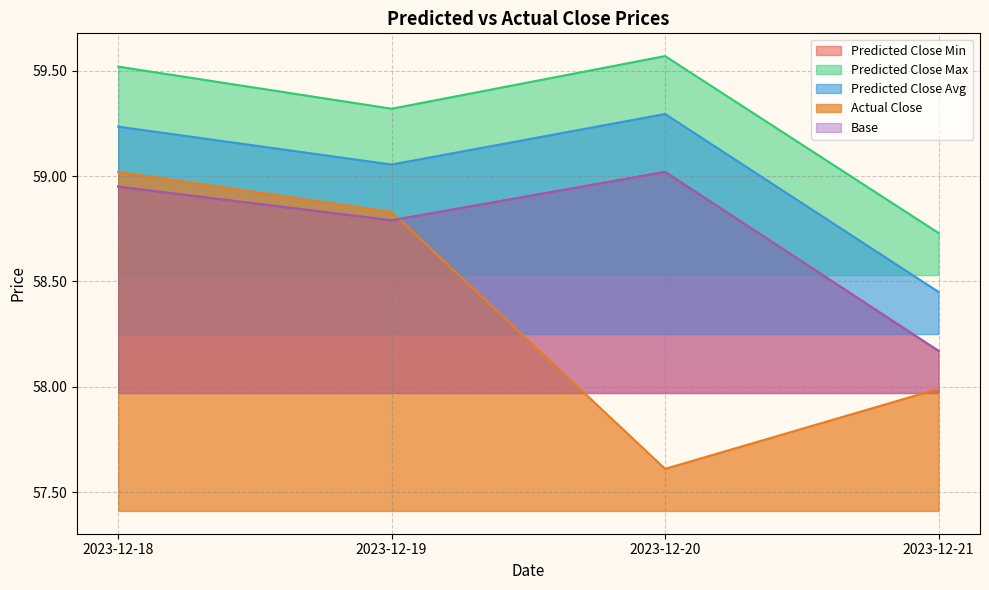

Does the chart display data point markers on the line(s)?

No